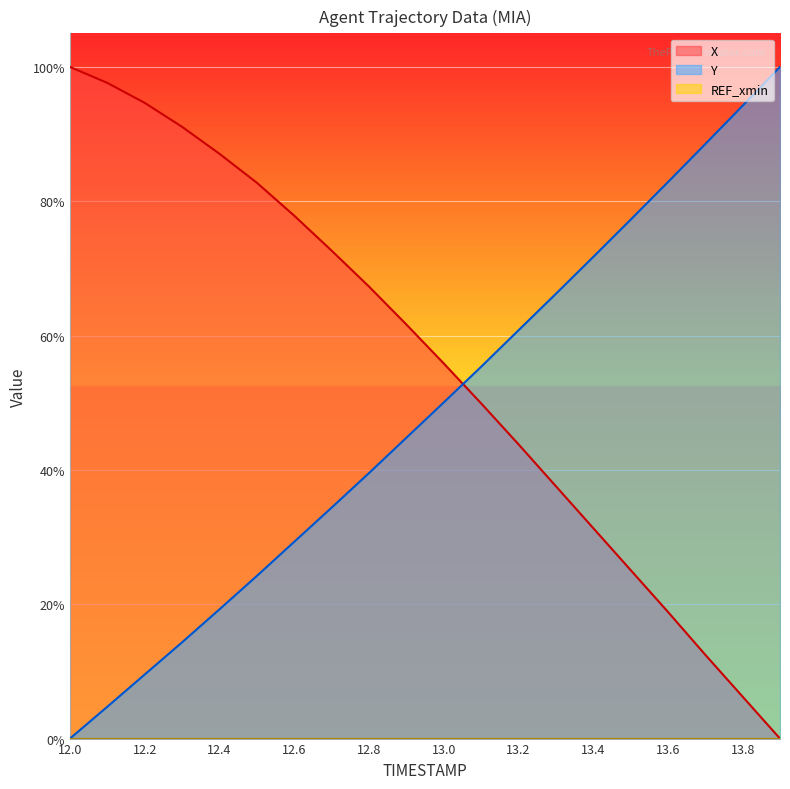

Reading left to right, what are all the values shown in this chart?

X: 1.0	1.0	0.9	0.9	0.9	0.8	0.8	0.7	0.7	0.6	0.6	0.5	0.4	0.4	0.3	0.3	0.2	0.1	0.1	0.0
Y: 0.0	0.0	0.1	0.1	0.2	0.2	0.3	0.3	0.4	0.4	0.5	0.6	0.6	0.7	0.7	0.8	0.8	0.9	0.9	1.0